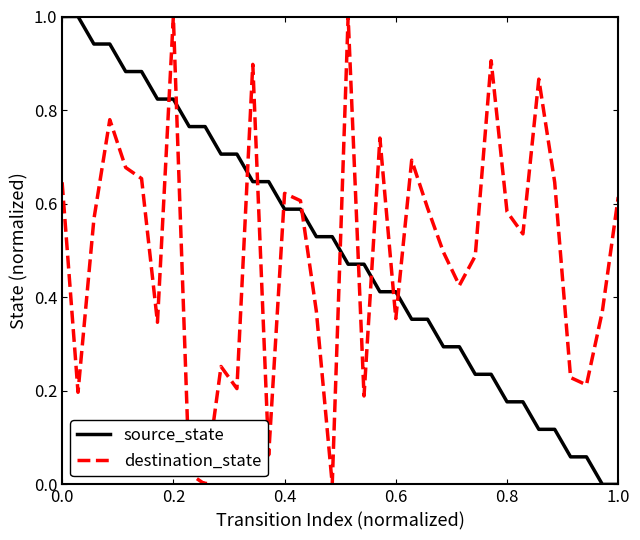

True or false: destination_state has more than 1 points higher than both neighbors.

True